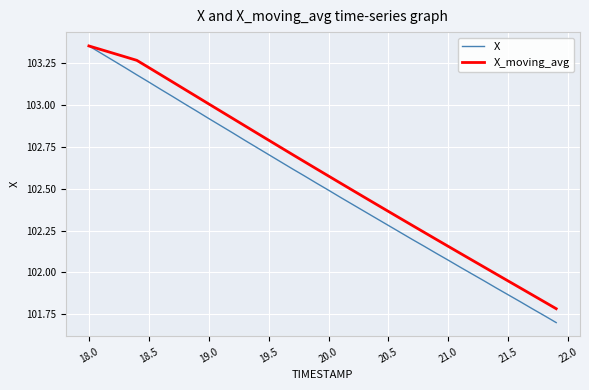

List the series in order of their overall mean, lowest first.

X, X_moving_avg